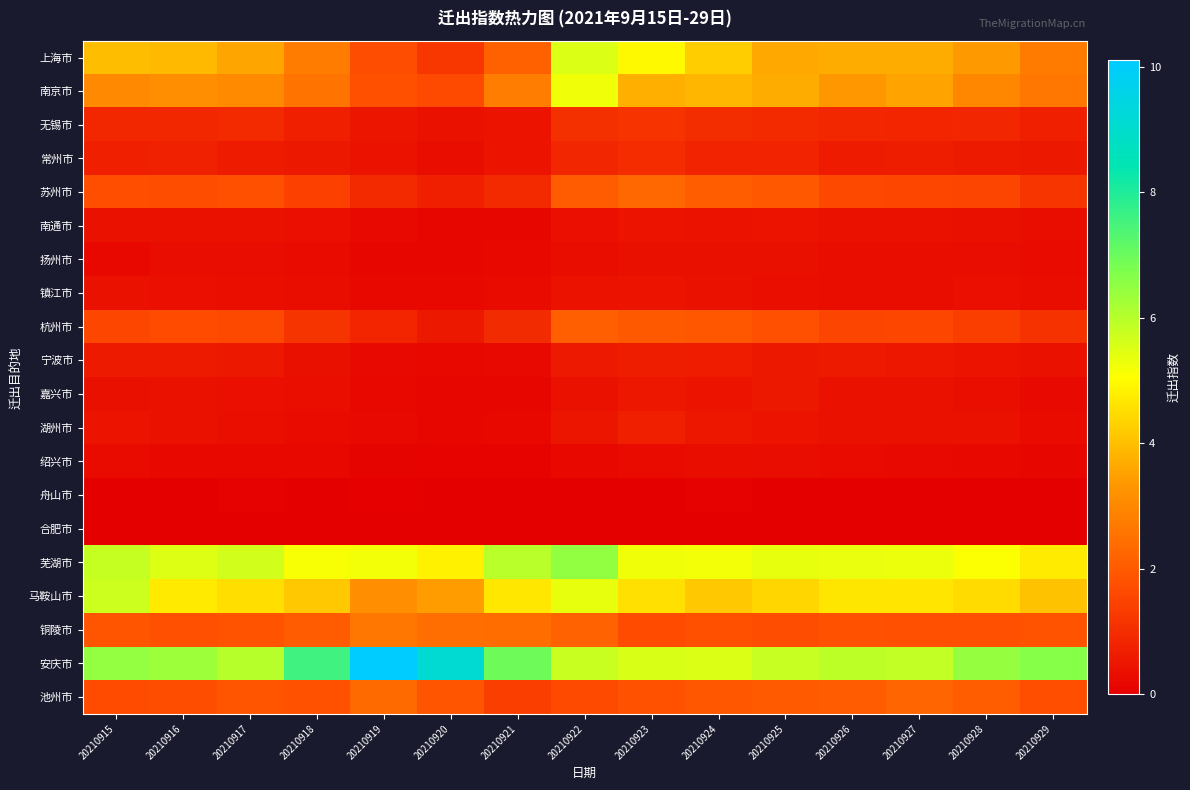

Reading right to left, extract all data points from this chart.

上海市: 20210929=2.7	20210928=3.4	20210927=3.7	20210926=3.7	20210925=3.6	20210924=4.2	20210923=5.0	20210922=5.5	20210921=2.2	20210920=1.2	20210919=1.7	20210918=2.8	20210917=3.6	20210916=3.9	20210915=4.0
南京市: 20210929=2.6	20210928=3.0	20210927=3.5	20210926=3.3	20210925=3.7	20210924=3.9	20210923=3.7	20210922=5.2	20210921=2.8	20210920=1.6	20210919=1.8	20210918=2.6	20210917=3.0	20210916=3.2	20210915=3.0
无锡市: 20210929=0.7	20210928=0.9	20210927=0.8	20210926=0.9	20210925=0.9	20210924=1.0	20210923=1.2	20210922=1.1	20210921=0.5	20210920=0.4	20210919=0.5	20210918=0.7	20210917=0.9	20210916=0.9	20210915=0.9
常州市: 20210929=0.6	20210928=0.6	20210927=0.7	20210926=0.6	20210925=0.8	20210924=0.8	20210923=1.0	20210922=0.9	20210921=0.4	20210920=0.3	20210919=0.4	20210918=0.6	20210917=0.6	20210916=0.7	20210915=0.7
苏州市: 20210929=1.2	20210928=1.5	20210927=1.6	20210926=1.6	20210925=1.9	20210924=2.1	20210923=2.3	20210922=2.0	20210921=0.9	20210920=0.7	20210919=0.9	20210918=1.4	20210917=1.8	20210916=1.7	20210915=1.7
南通市: 20210929=0.3	20210928=0.4	20210927=0.4	20210926=0.4	20210925=0.5	20210924=0.4	20210923=0.5	20210922=0.3	20210921=0.2	20210920=0.2	20210919=0.2	20210918=0.3	20210917=0.4	20210916=0.4	20210915=0.4
扬州市: 20210929=0.3	20210928=0.3	20210927=0.3	20210926=0.3	20210925=0.4	20210924=0.4	20210923=0.4	20210922=0.3	20210921=0.2	20210920=0.1	20210919=0.2	20210918=0.2	20210917=0.3	20210916=0.3	20210915=0.2
镇江市: 20210929=0.3	20210928=0.3	20210927=0.3	20210926=0.3	20210925=0.3	20210924=0.4	20210923=0.4	20210922=0.4	20210921=0.3	20210920=0.2	20210919=0.2	20210918=0.3	20210917=0.3	20210916=0.3	20210915=0.4
杭州市: 20210929=1.1	20210928=1.4	20210927=1.6	20210926=1.5	20210925=1.8	20210924=1.9	20210923=2.0	20210922=2.1	20210921=0.9	20210920=0.5	20210919=0.8	20210918=1.1	20210917=1.6	20210916=1.7	20210915=1.6
宁波市: 20210929=0.4	20210928=0.5	20210927=0.5	20210926=0.6	20210925=0.6	20210924=0.7	20210923=0.7	20210922=0.6	20210921=0.2	20210920=0.2	20210919=0.2	20210918=0.4	20210917=0.5	20210916=0.6	20210915=0.6
嘉兴市: 20210929=0.2	20210928=0.3	20210927=0.4	20210926=0.4	20210925=0.5	20210924=0.5	20210923=0.5	20210922=0.4	20210921=0.2	20210920=0.2	20210919=0.2	20210918=0.3	20210917=0.3	20210916=0.4	20210915=0.4
湖州市: 20210929=0.3	20210928=0.4	20210927=0.4	20210926=0.4	20210925=0.5	20210924=0.5	20210923=0.7	20210922=0.5	20210921=0.2	20210920=0.2	20210919=0.2	20210918=0.3	20210917=0.3	20210916=0.4	20210915=0.5
绍兴市: 20210929=0.2	20210928=0.2	20210927=0.2	20210926=0.2	20210925=0.3	20210924=0.3	20210923=0.3	20210922=0.2	20210921=0.1	20210920=0.1	20210919=0.1	20210918=0.2	20210917=0.2	20210916=0.2	20210915=0.2
舟山市: 20210929=0.0	20210928=0.0	20210927=0.0	20210926=0.0	20210925=0.0	20210924=0.1	20210923=0.0	20210922=0.0	20210921=0.0	20210920=0.0	20210919=0.0	20210918=0.0	20210917=0.1	20210916=0.0	20210915=0.0
合肥市: 20210929=0.0	20210928=0.0	20210927=0.0	20210926=0.0	20210925=0.0	20210924=0.0	20210923=0.0	20210922=0.0	20210921=0.0	20210920=0.0	20210919=0.0	20210918=0.0	20210917=0.0	20210916=0.0	20210915=0.0
芜湖市: 20210929=4.7	20210928=5.1	20210927=5.3	20210926=5.3	20210925=5.3	20210924=5.2	20210923=5.2	20210922=6.5	20210921=6.0	20210920=4.8	20210919=5.2	20210918=5.1	20210917=5.7	20210916=5.5	20210915=5.8
马鞍山市: 20210929=4.1	20210928=4.5	20210927=4.6	20210926=4.7	20210925=4.4	20210924=4.2	20210923=4.5	20210922=5.4	20210921=4.7	20210920=3.4	20210919=3.2	20210918=4.2	20210917=4.5	20210916=4.7	20210915=5.7
铜陵市: 20210929=1.9	20210928=1.8	20210927=1.8	20210926=1.8	20210925=1.7	20210924=1.8	20210923=1.7	20210922=2.2	20210921=2.4	20210920=2.4	20210919=2.6	20210918=2.0	20210917=1.9	20210916=1.8	20210915=1.9
安庆市: 20210929=6.6	20210928=6.4	20210927=5.8	20210926=5.9	20210925=5.8	20210924=5.5	20210923=5.6	20210922=5.8	20210921=7.0	20210920=9.2	20210919=10.1	20210918=7.6	20210917=6.0	20210916=6.3	20210915=6.5
池州市: 20210929=1.7	20210928=2.1	20210927=2.2	20210926=2.0	20210925=2.0	20210924=1.9	20210923=1.8	20210922=1.6	20210921=1.4	20210920=1.9	20210919=2.4	20210918=1.8	20210917=1.9	20210916=1.7	20210915=1.7